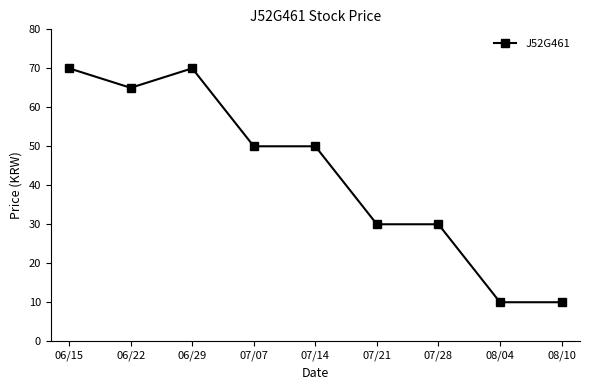

What is the change in value from 06/22 to 08/04?

-55